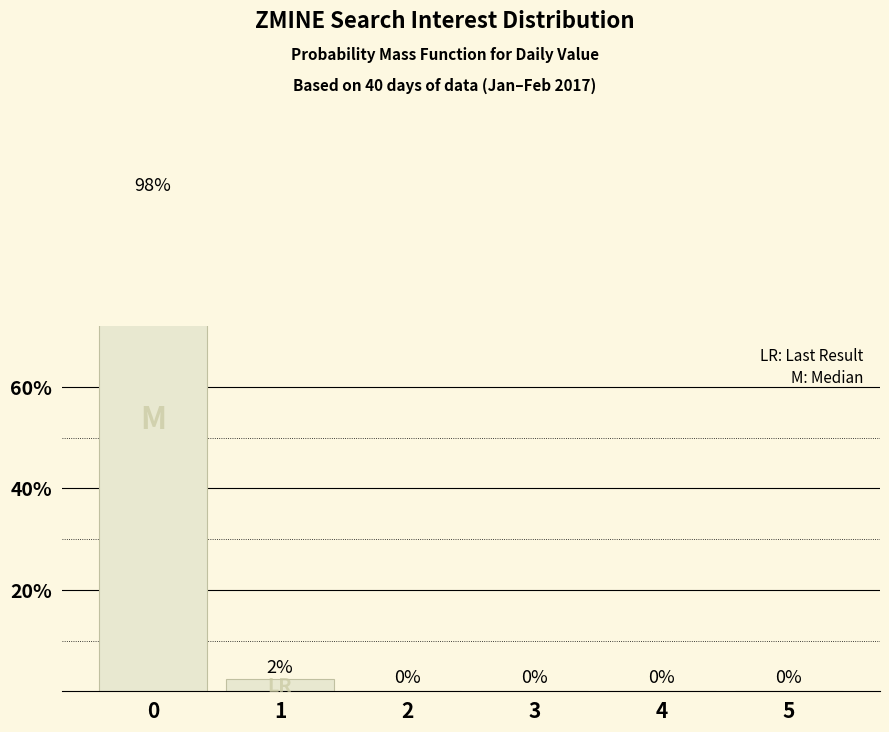

List the labels in order of value, largest first.

0, 1, 2, 3, 4, 5